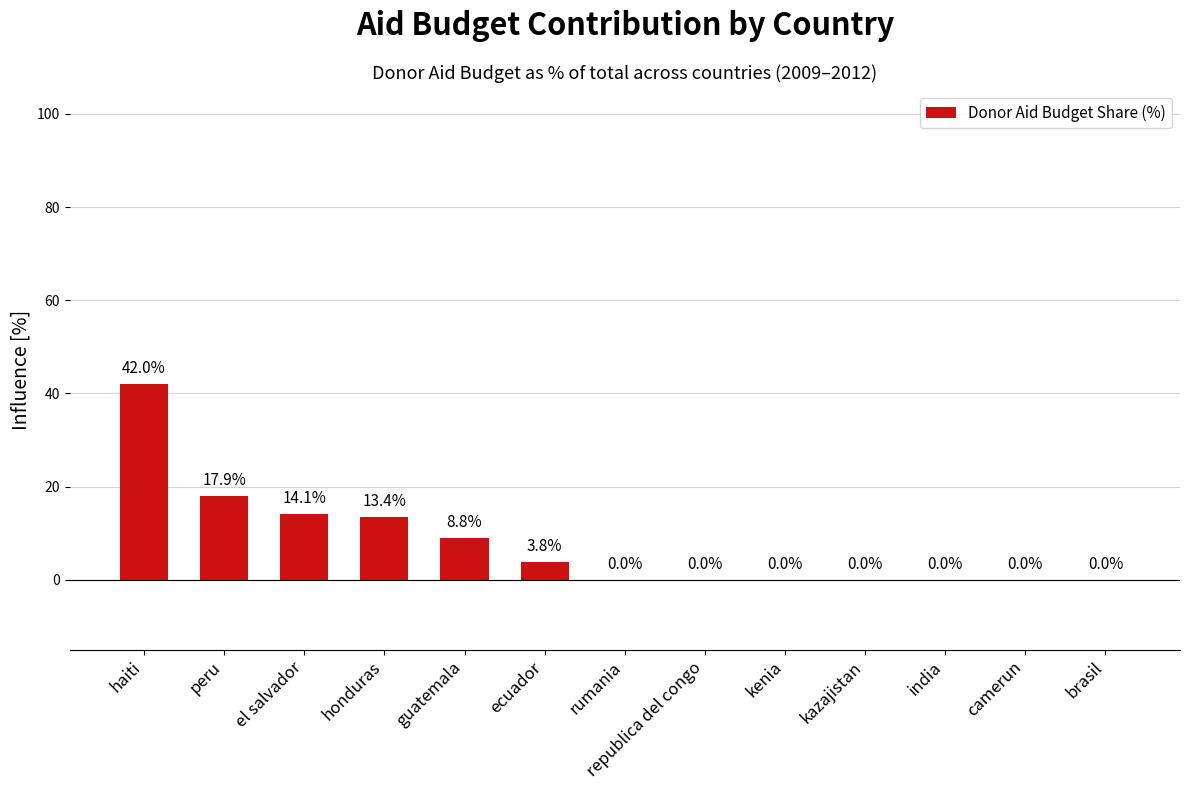

What is the change in value from haiti to camerun?

-42.0